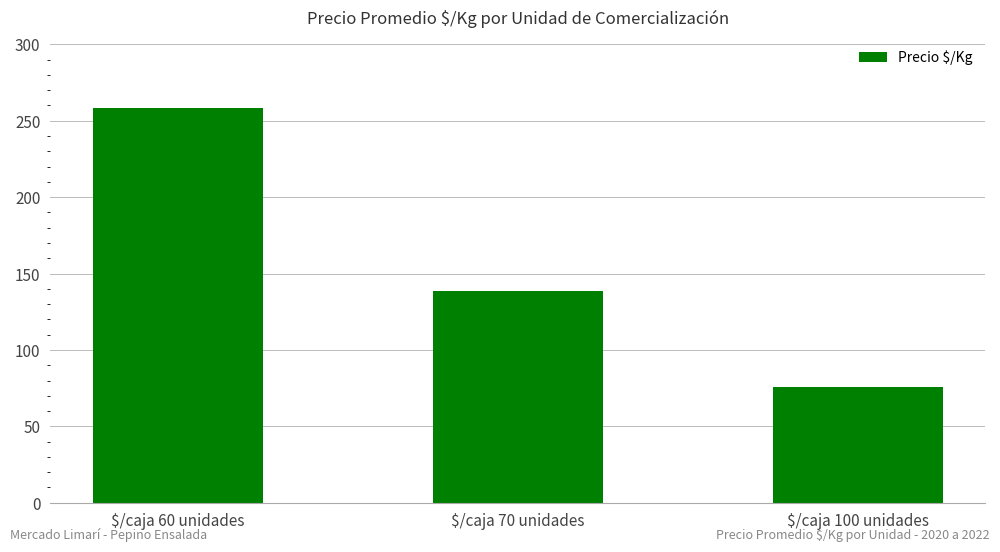

What is the difference between the values at $/caja 70 unidades and $/caja 60 unidades?

119.2